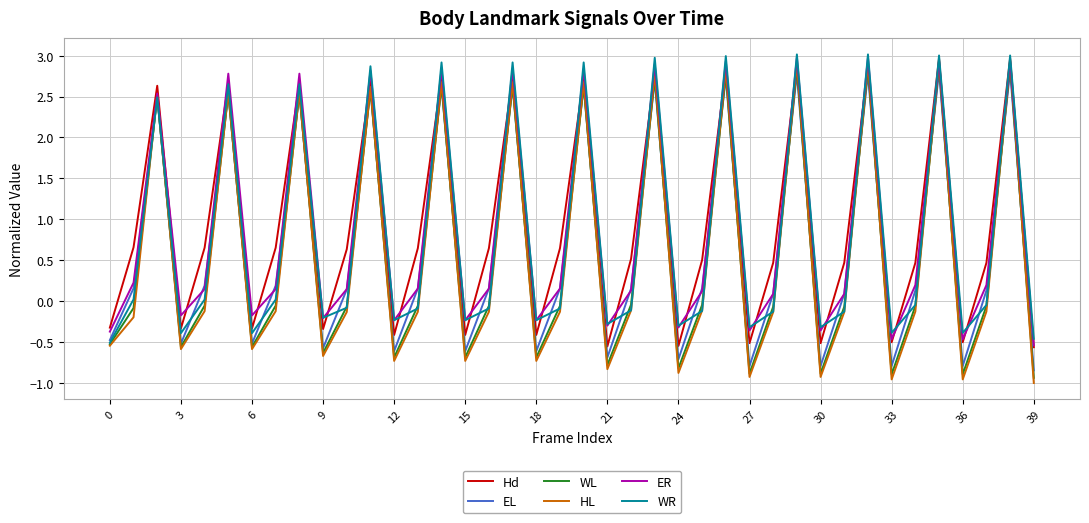

Does the chart display data point markers on the line(s)?

No